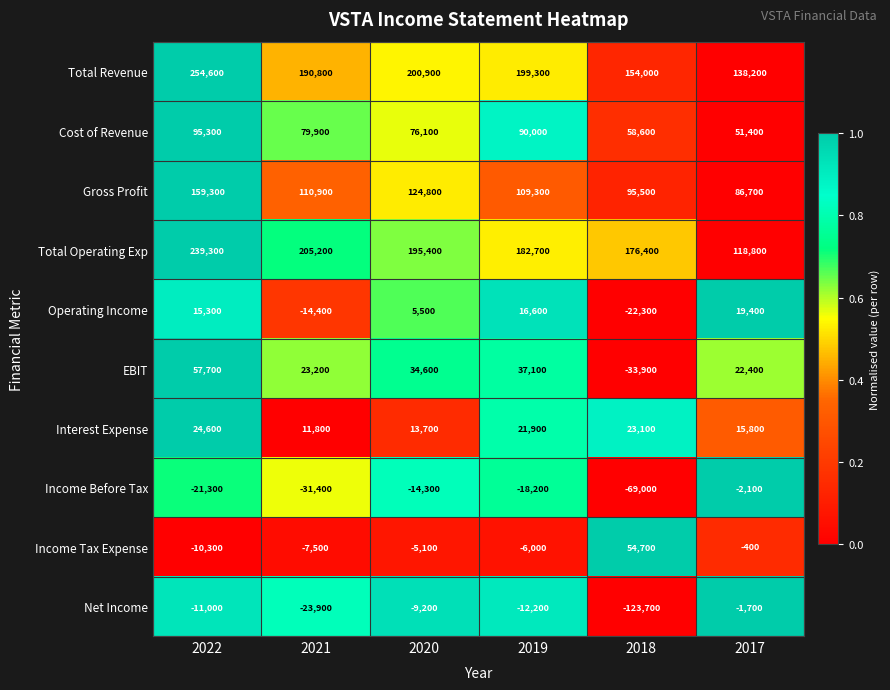

Which series changed the most between 2022 and 2018?

Net Income